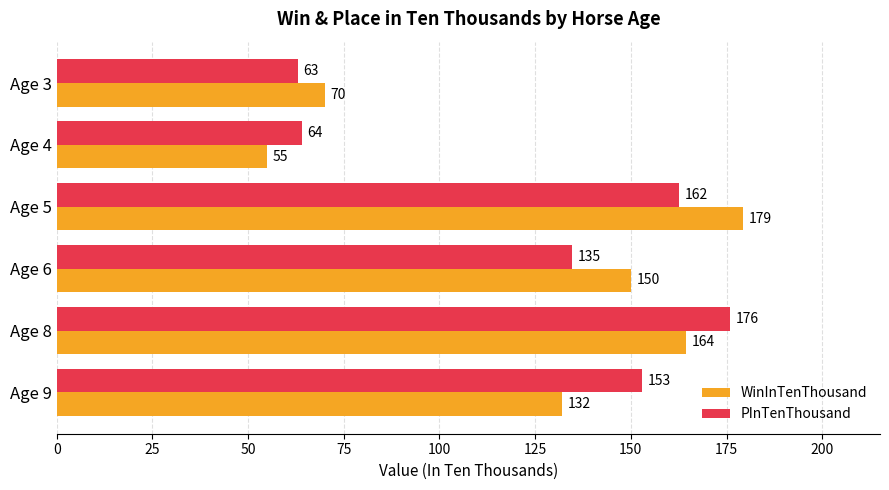

What is the difference between the maximum and minimum values in the PInTenThousand series?

113.0